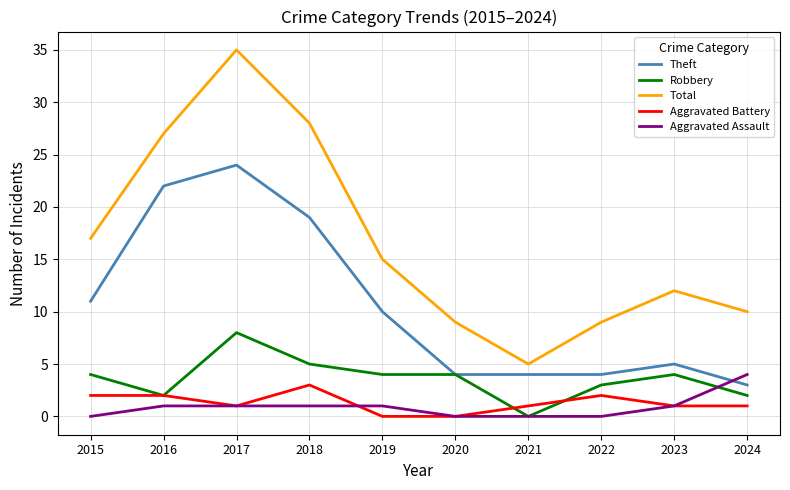

Is it true that Theft equals 9 at 2023?

False